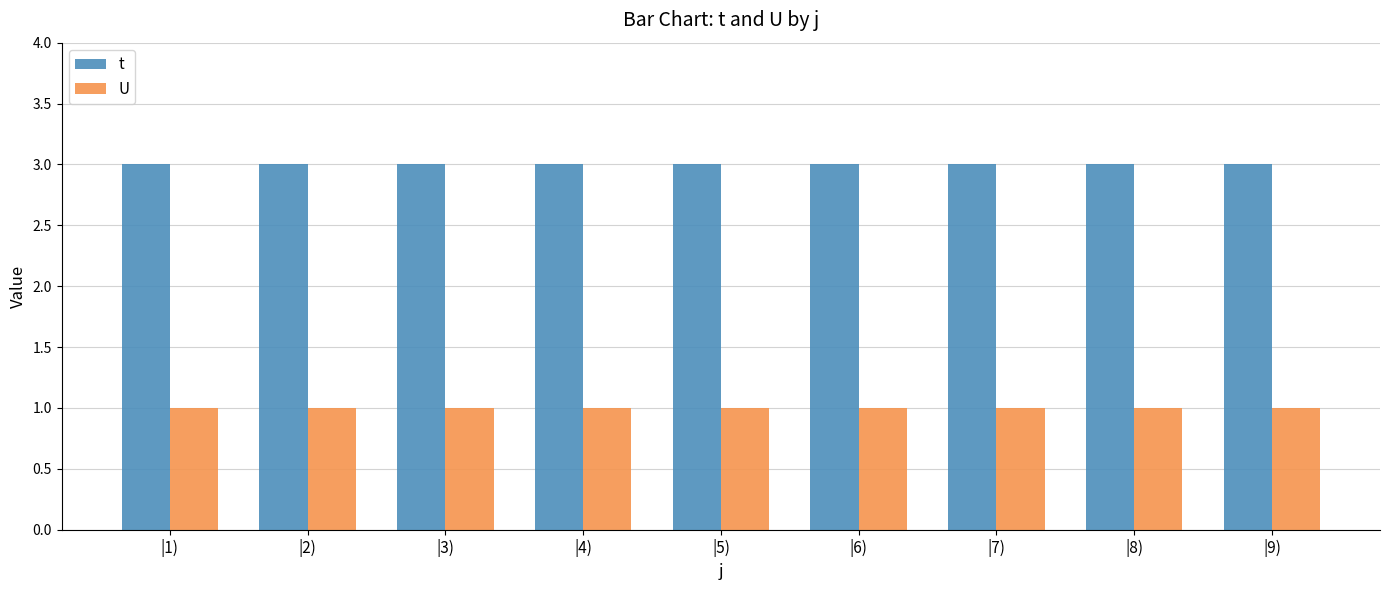

Is the value of U at |8) greater than the value of t at |6)?

No